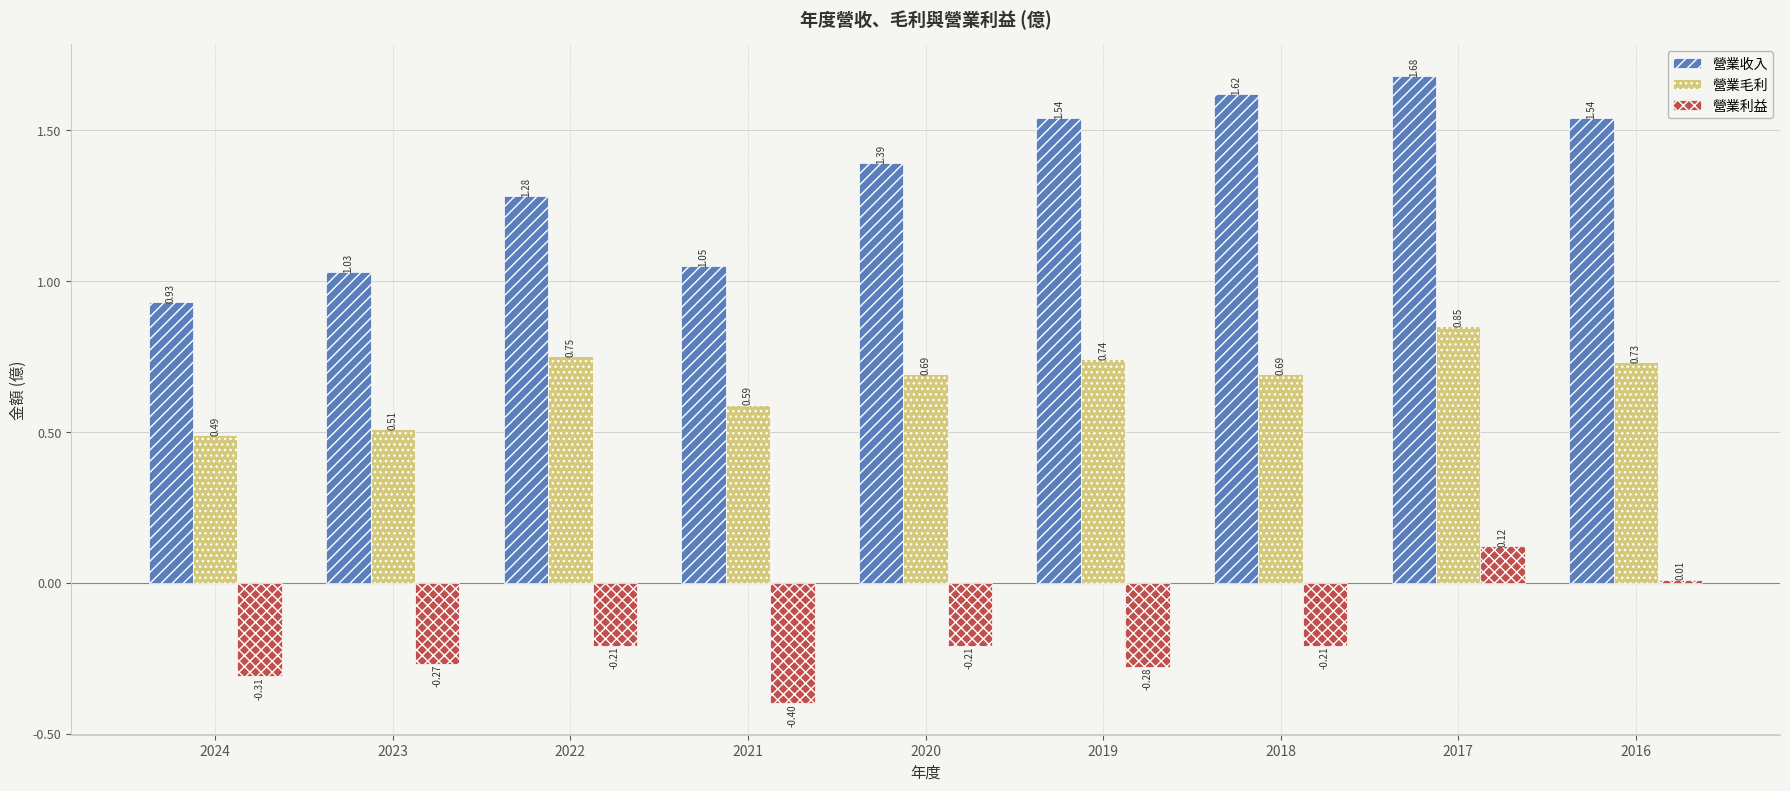

Does the chart contain stacked bars?

No